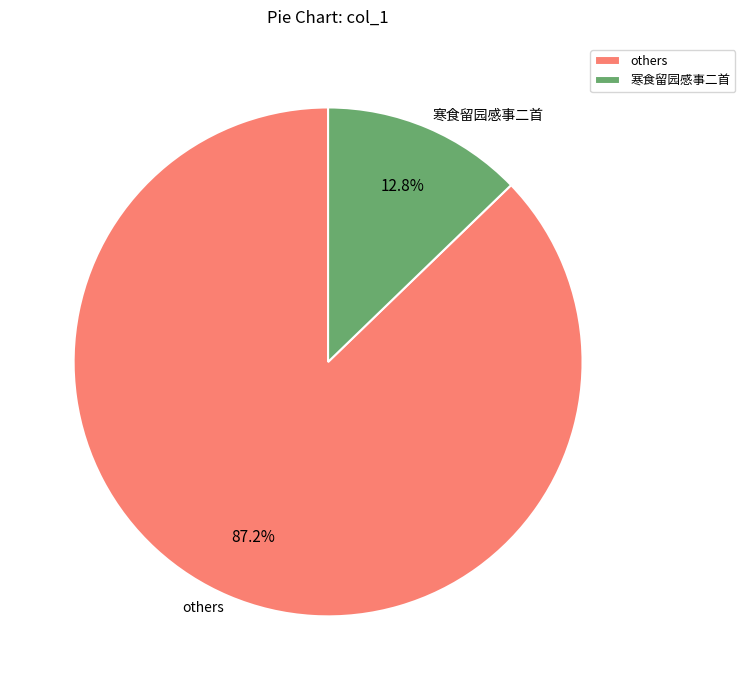

Does any single category account for the majority?

Yes